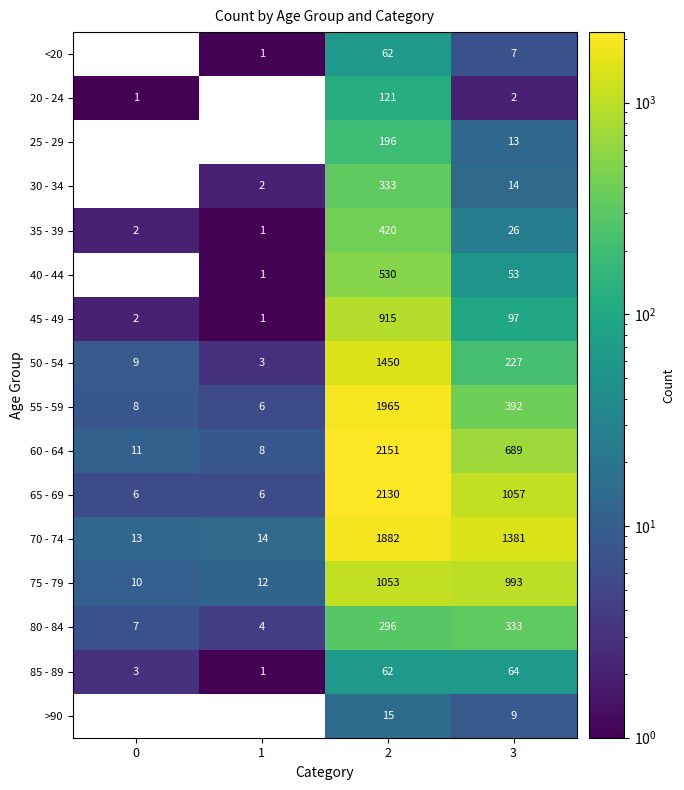

How many data points in 65 - 69 are less than 1057?

2